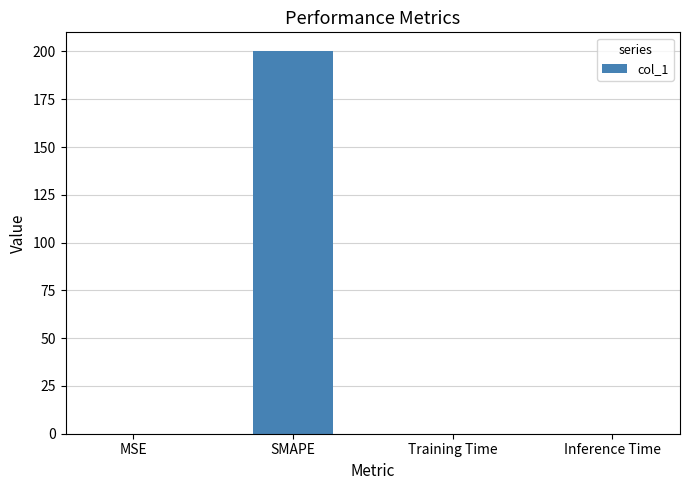

What is the average value?

50.0